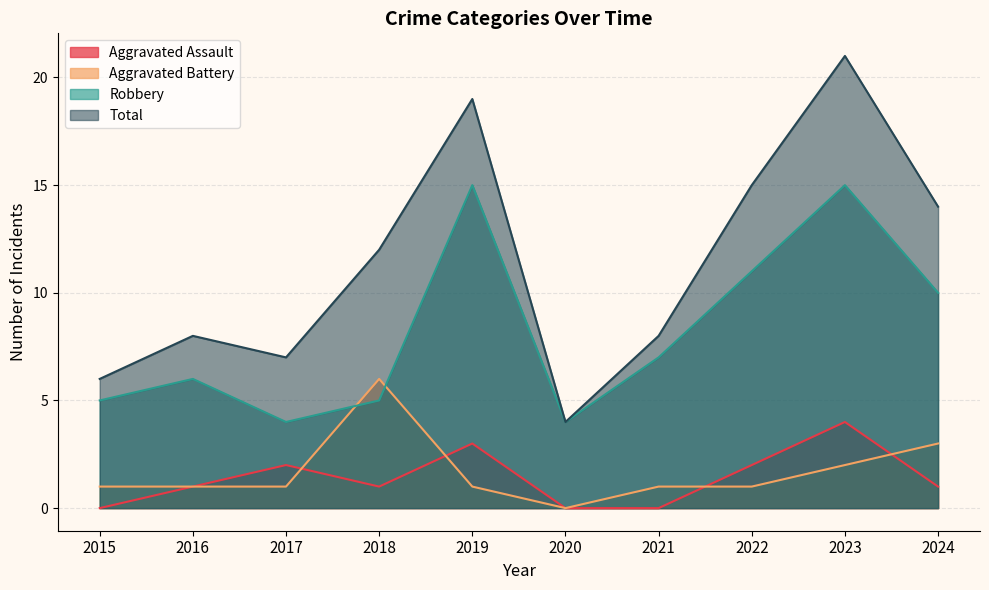

What is the difference between the maximum and second lowest values in the Total series?

15